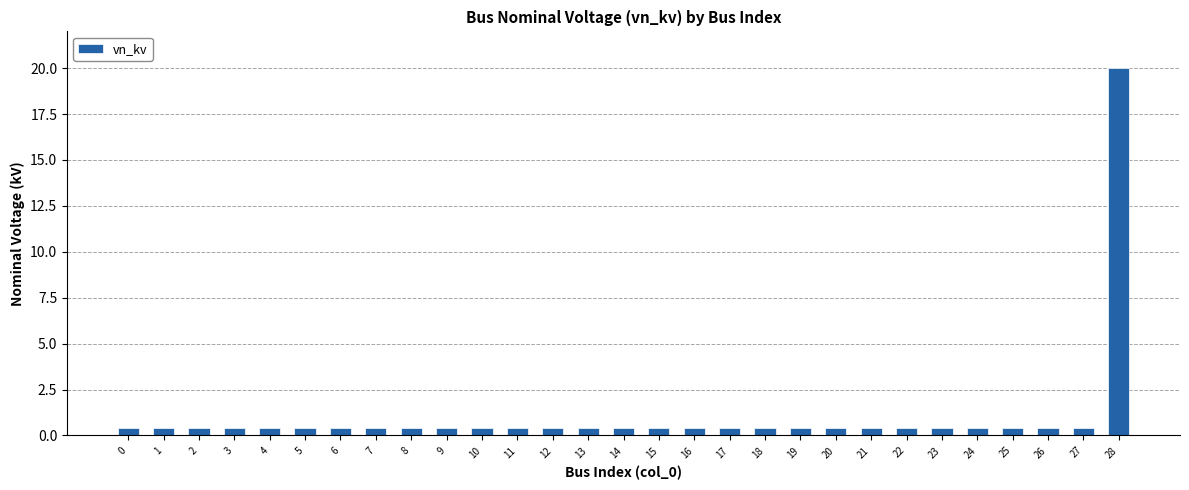

Reading left to right, what are all the values shown in this chart?

0.4	0.4	0.4	0.4	0.4	0.4	0.4	0.4	0.4	0.4	0.4	0.4	0.4	0.4	0.4	0.4	0.4	0.4	0.4	0.4	0.4	0.4	0.4	0.4	0.4	0.4	0.4	0.4	20.0